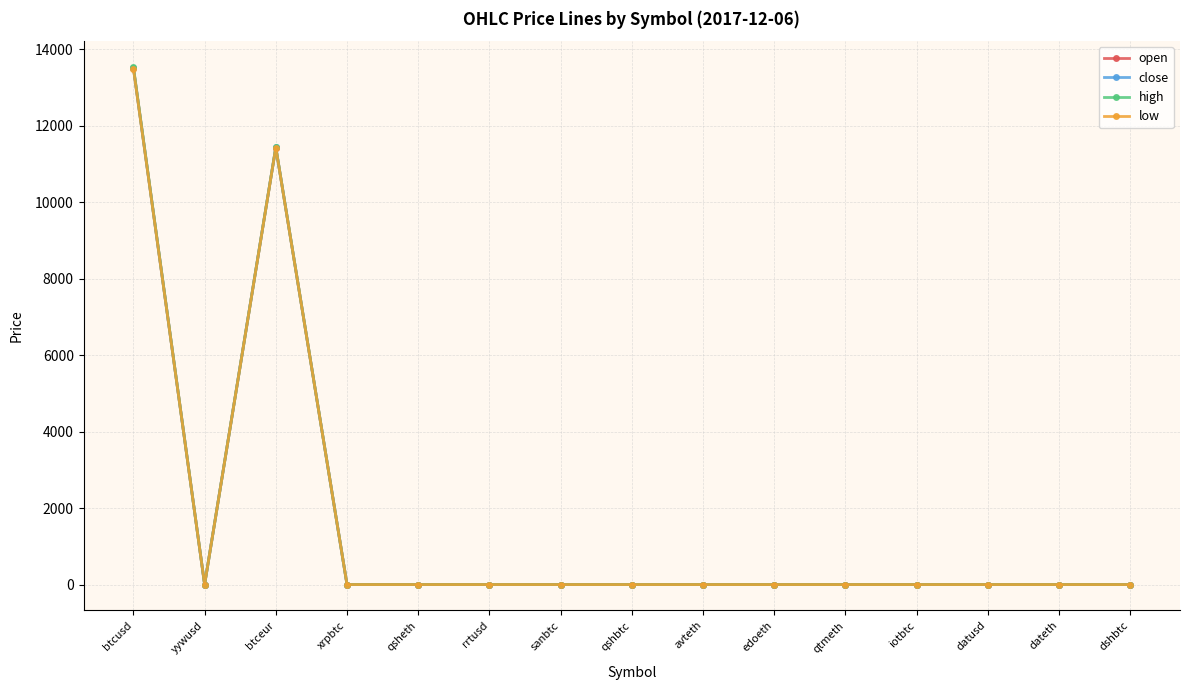

True or false: close has more than 0 points higher than both neighbors.

True